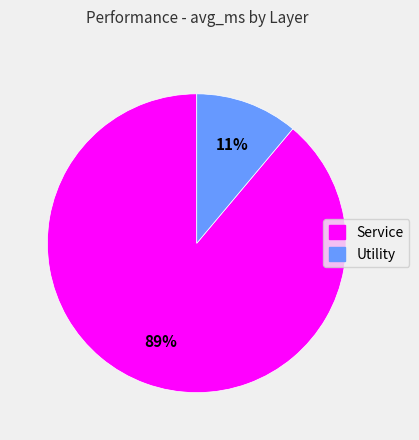

How many slices are in this pie chart?

2